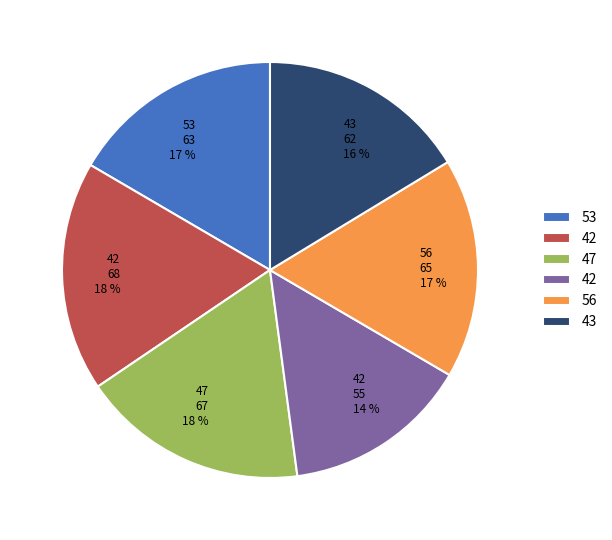

Is there a majority slice in this chart?

No